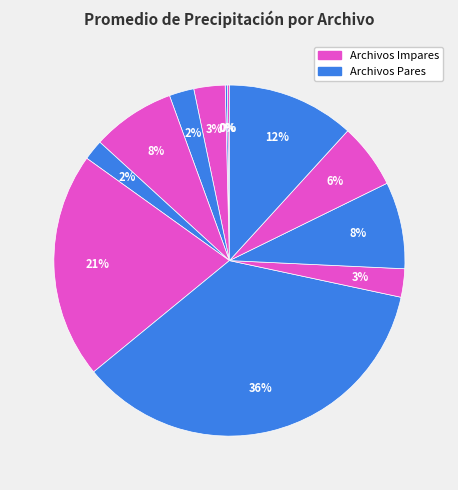

To the nearest percent, what is the difference between the largest and smallest slice percentages?

36%